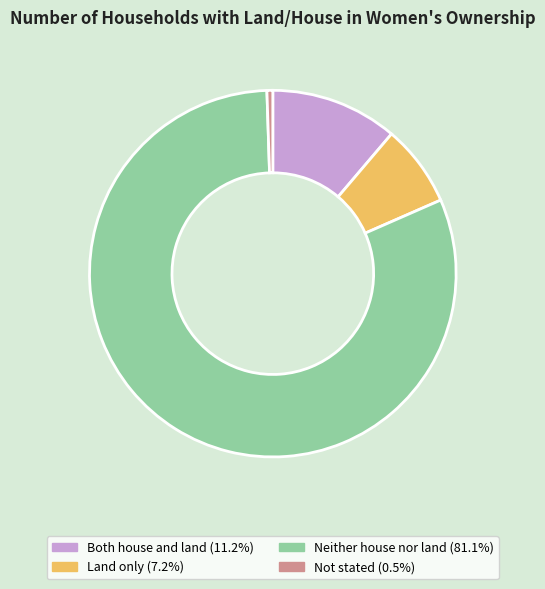

Which slice is the largest?

Neither house nor land